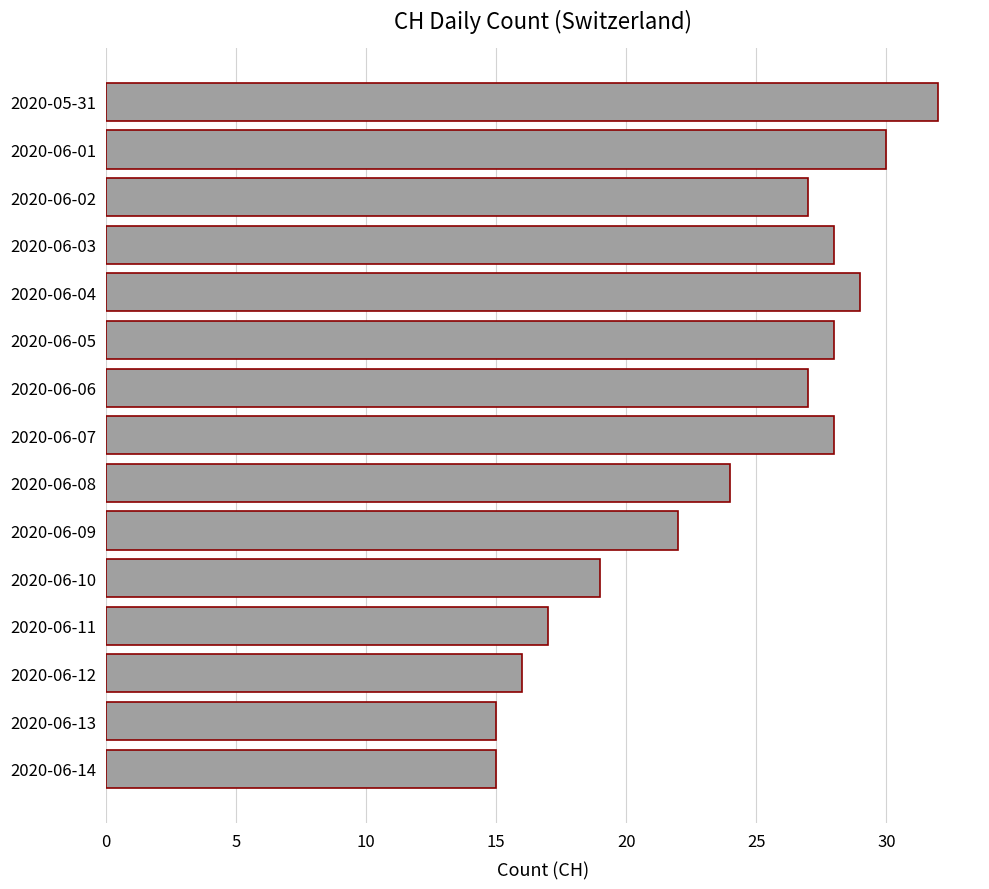

What is the change in value from 2020-06-01 to 2020-06-02?

-3